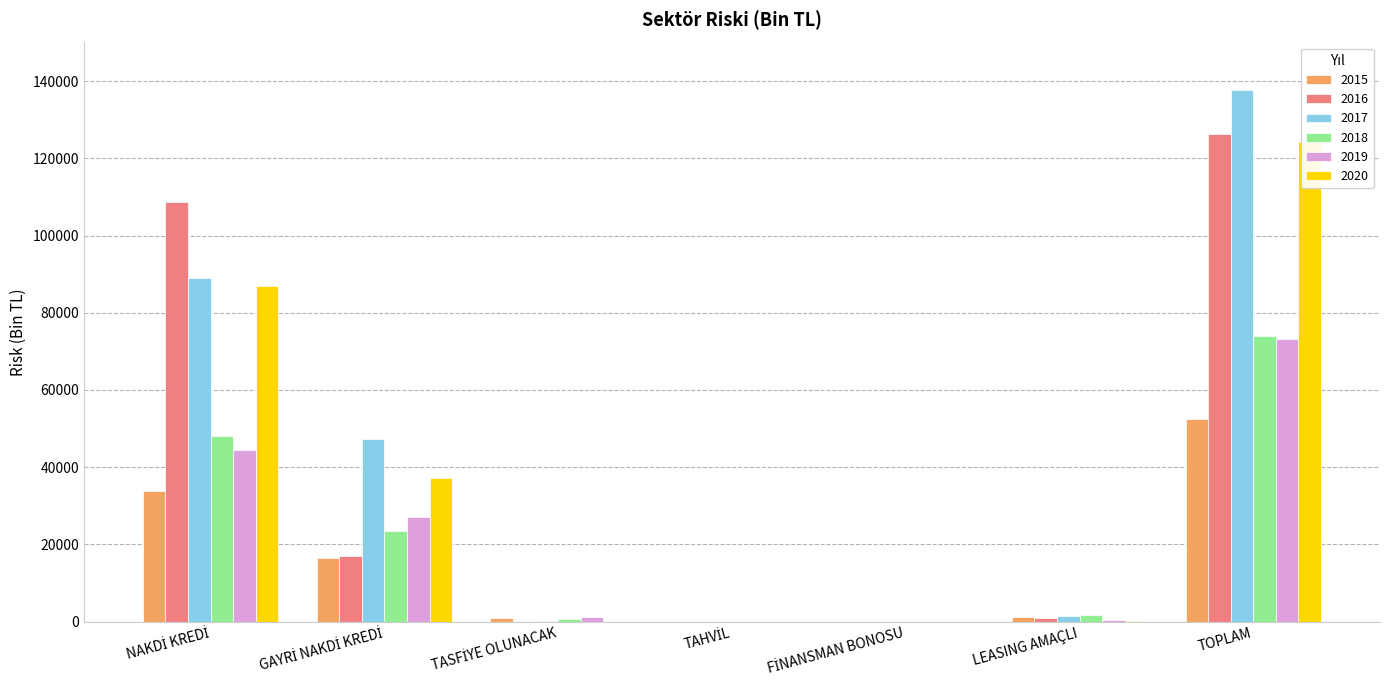

How many data points in 2019 are less than 1136?

3